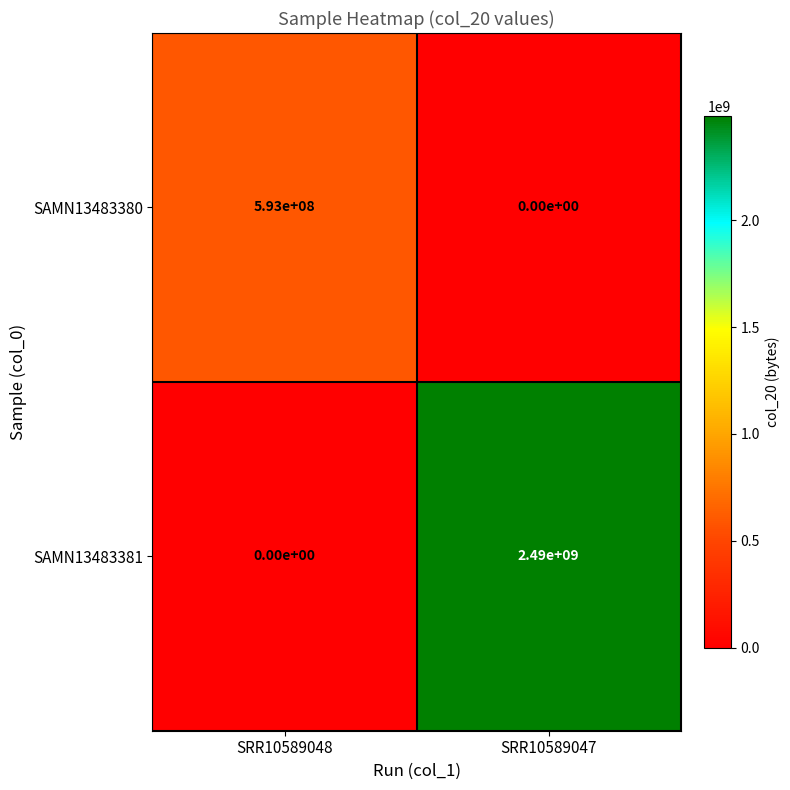

What is the average value of the SAMN13483381 series?

1245000000